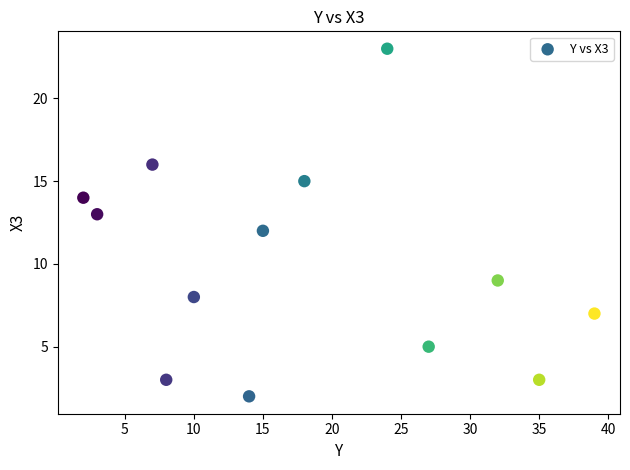

What is the range of X values (max minus min)?

37